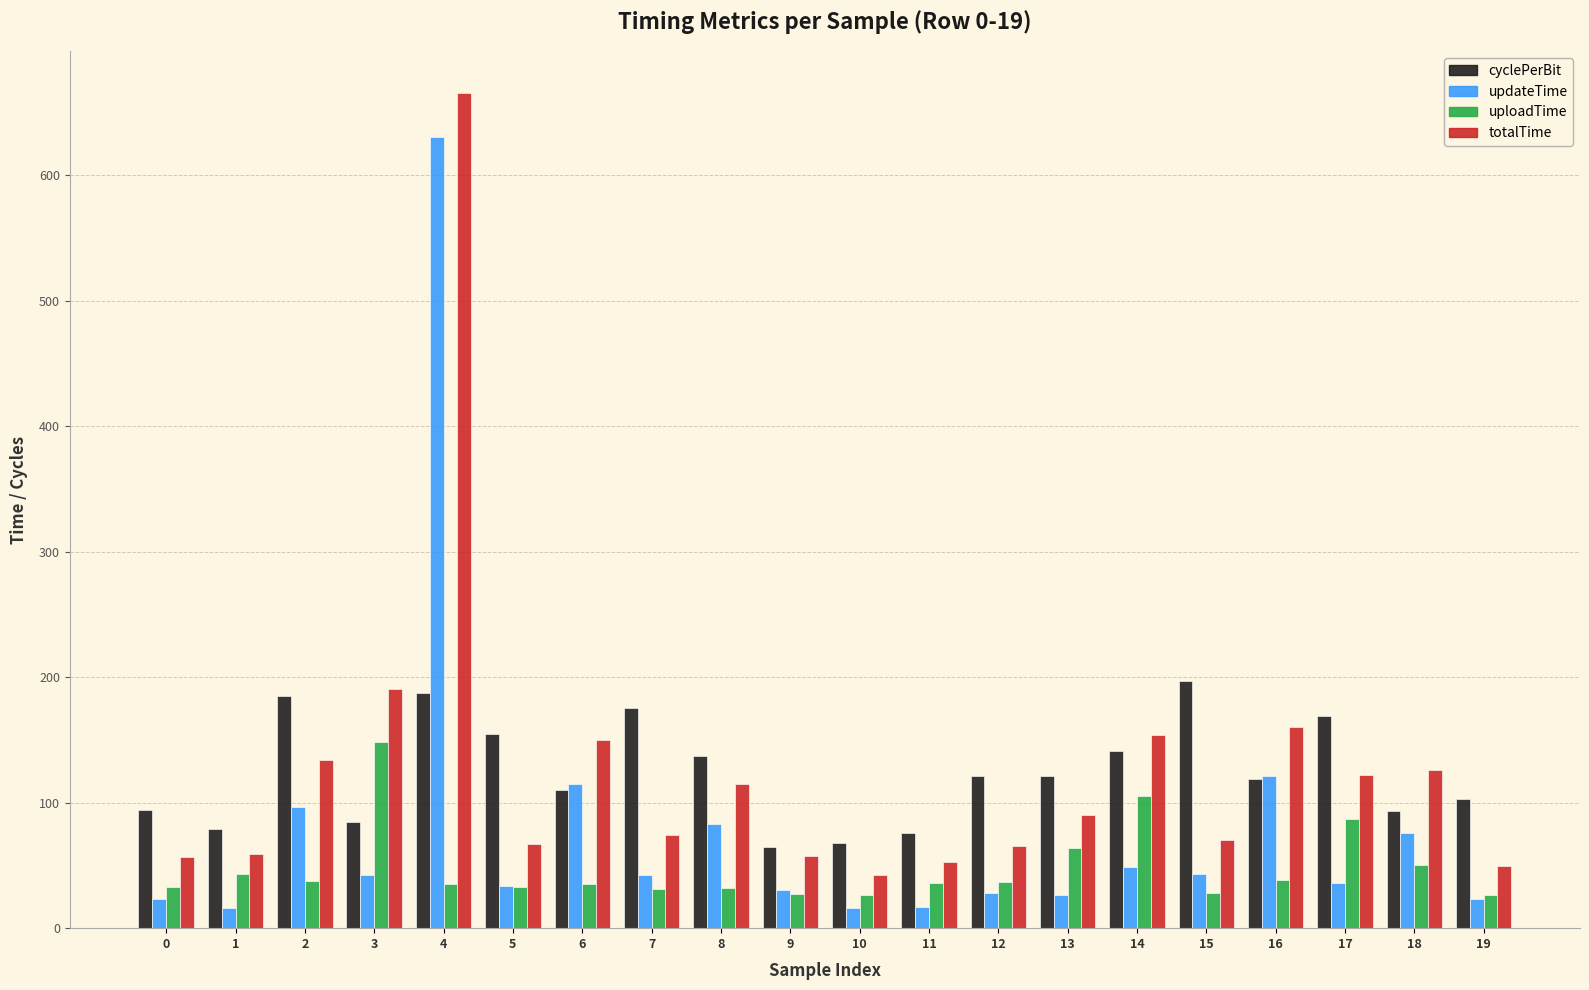

At which category is the sum across all series the highest?

4